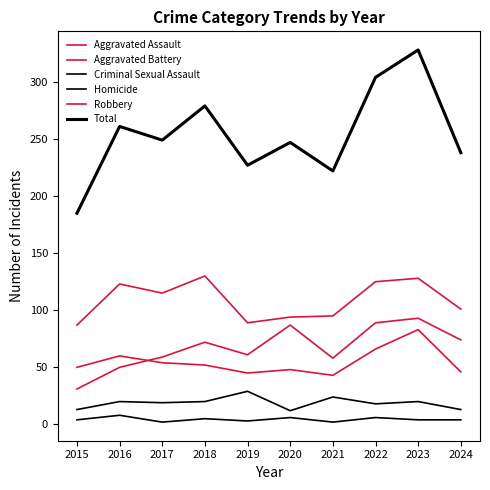

Does the chart display data point markers on the line(s)?

No